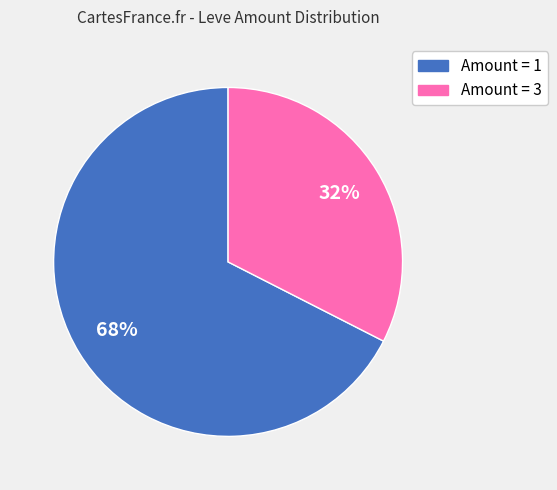

Is there a majority slice in this chart?

Yes